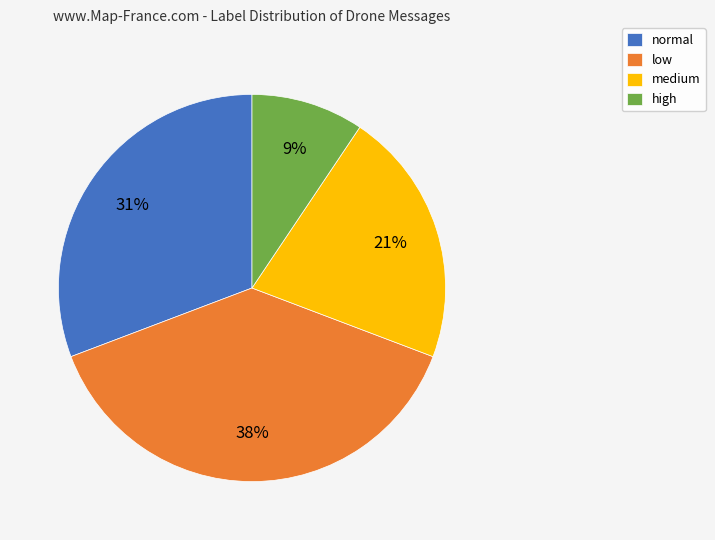

Is it true that high is 34% of the pie?

False